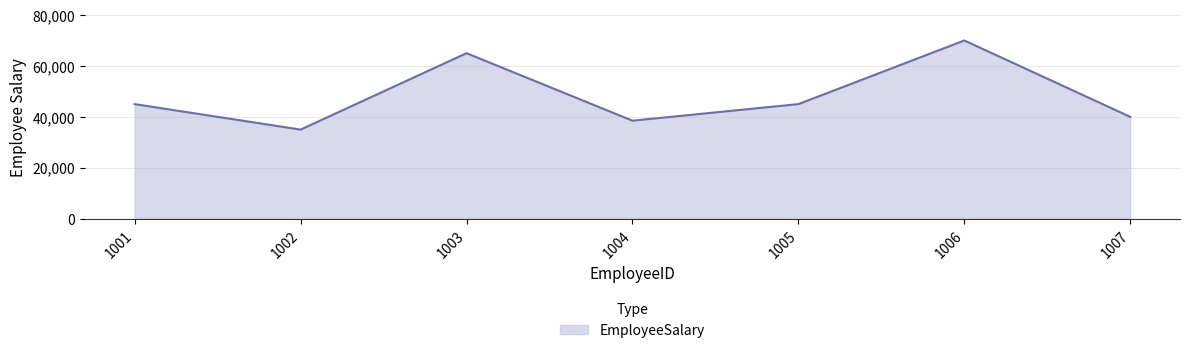

Does the chart display data point markers on the line(s)?

No